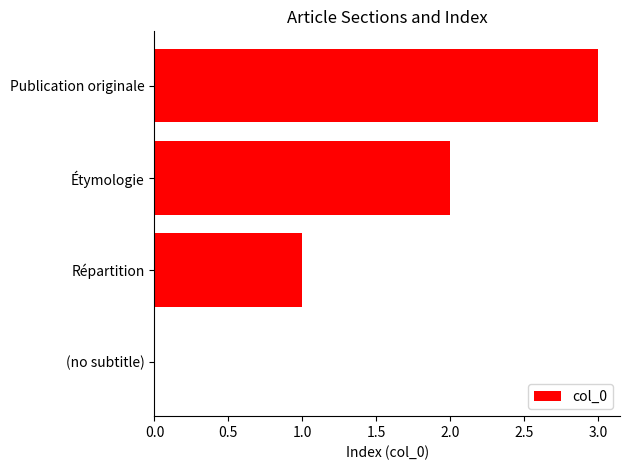

The value at Publication originale is 2. True or false?

False